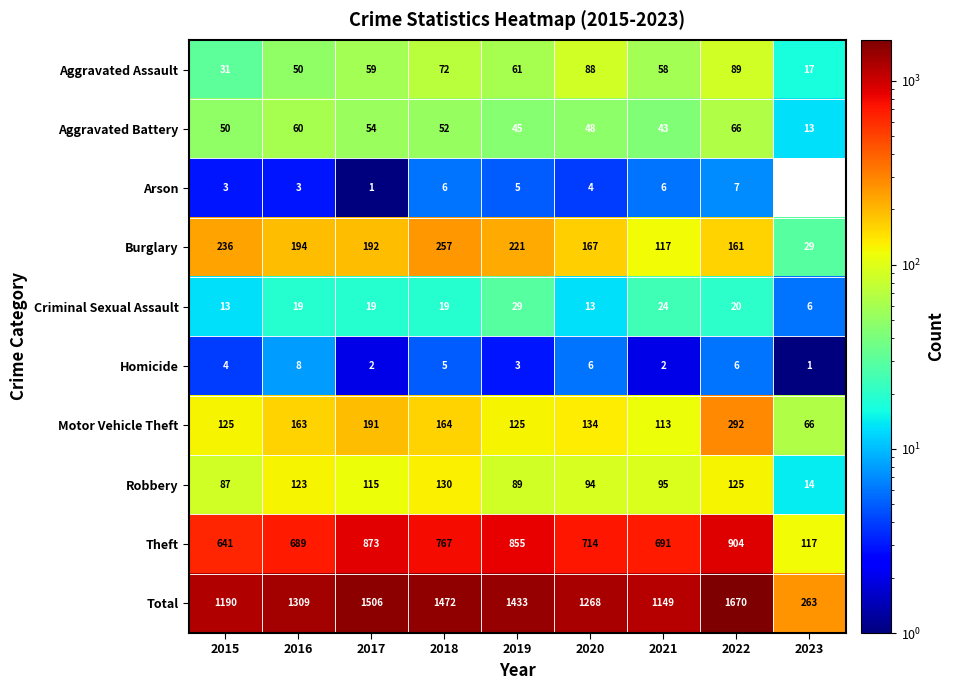

Between 2023 and 2019, which is larger?

2019